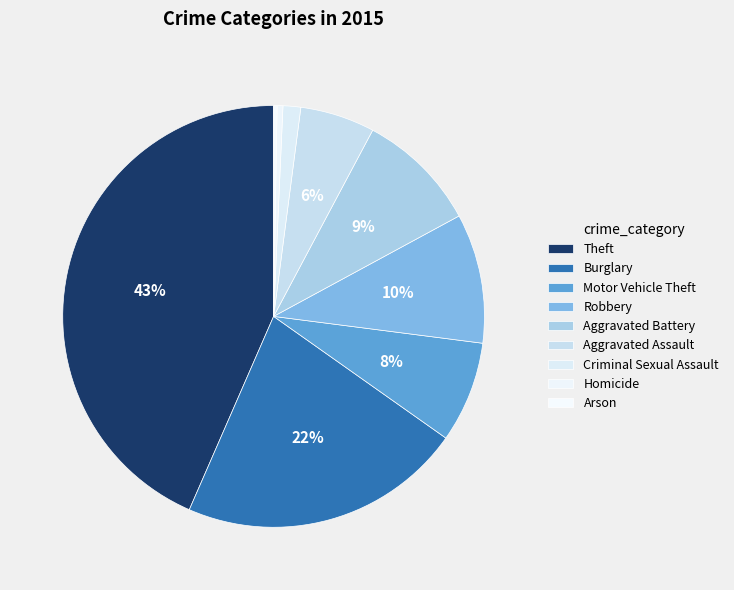

True or false: Theft accounts for 43% of the total.

True